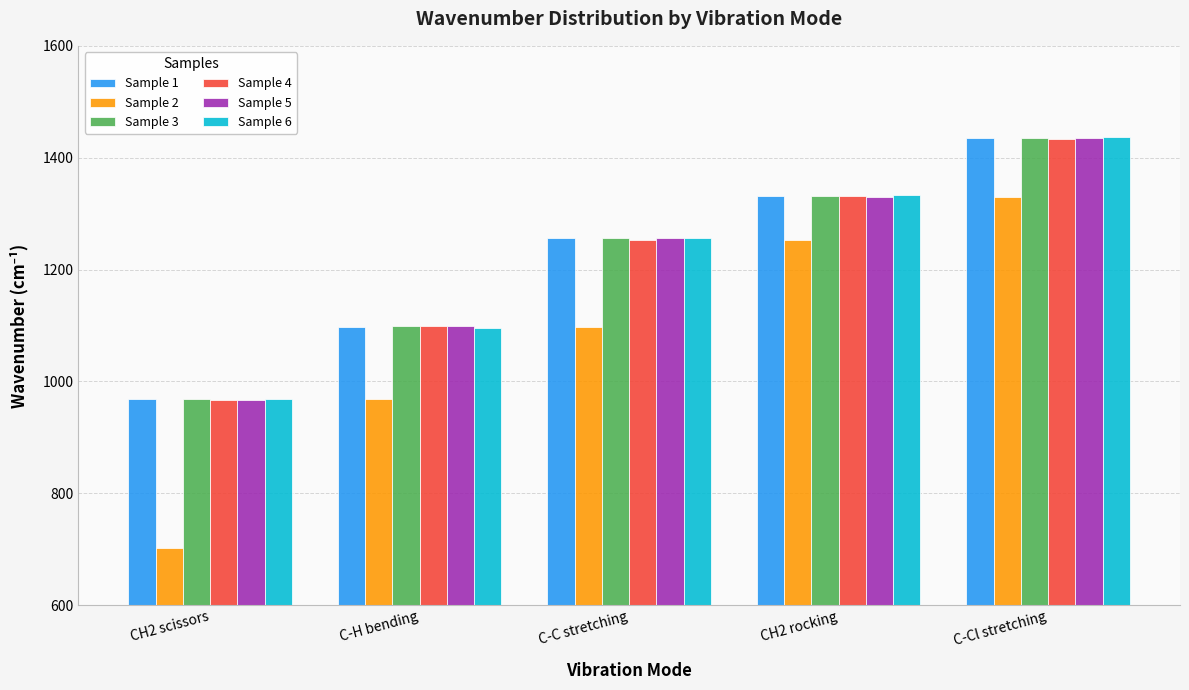

The value of Sample 2 at CH2 rocking is 1253.7. True or false?

True